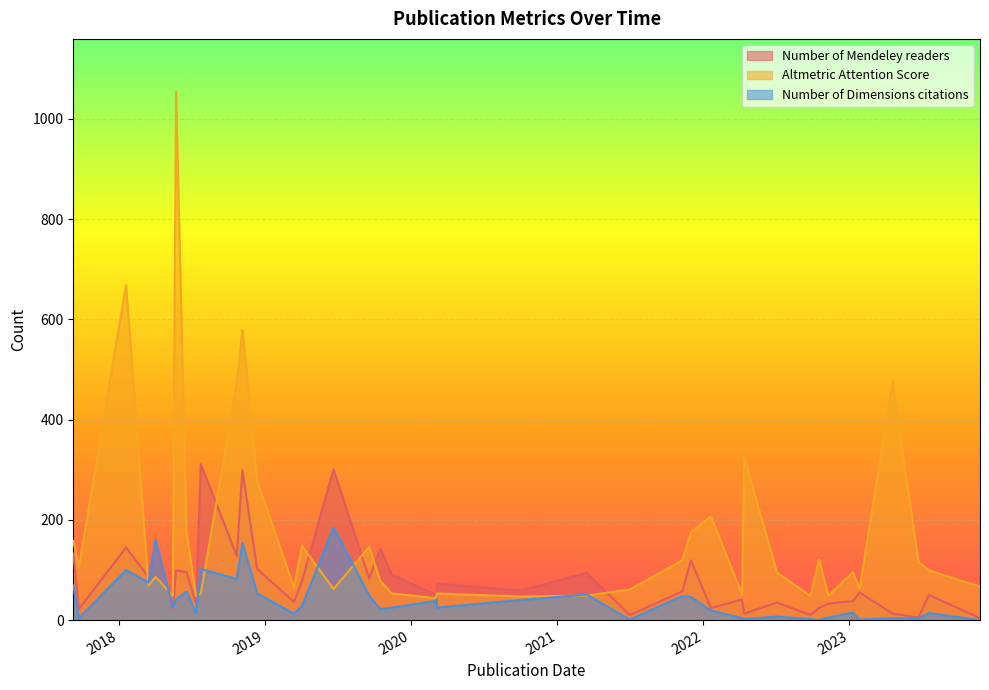

What is the total value across all series at 2023-11-24?

71